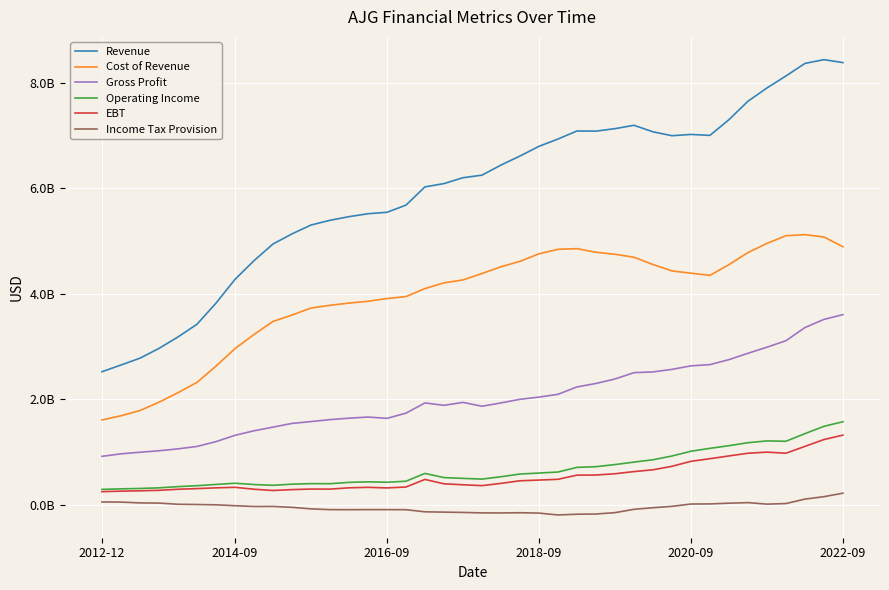

Does the chart have visible grid lines?

Yes